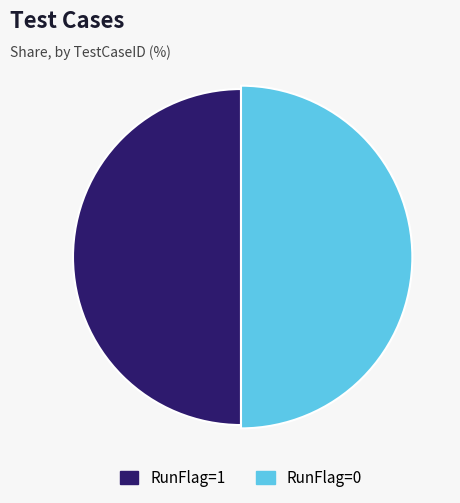

What is the change in value from 1 to 2?

-1